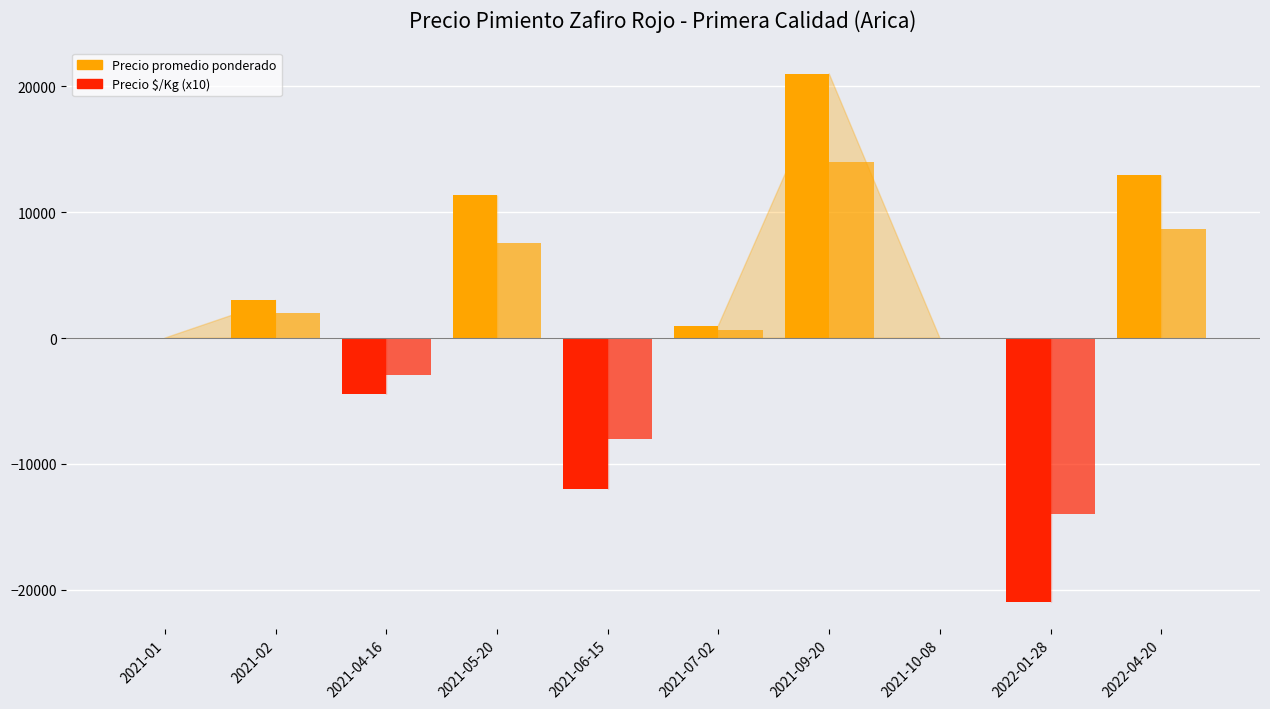

How many distinct data groups are displayed?

2